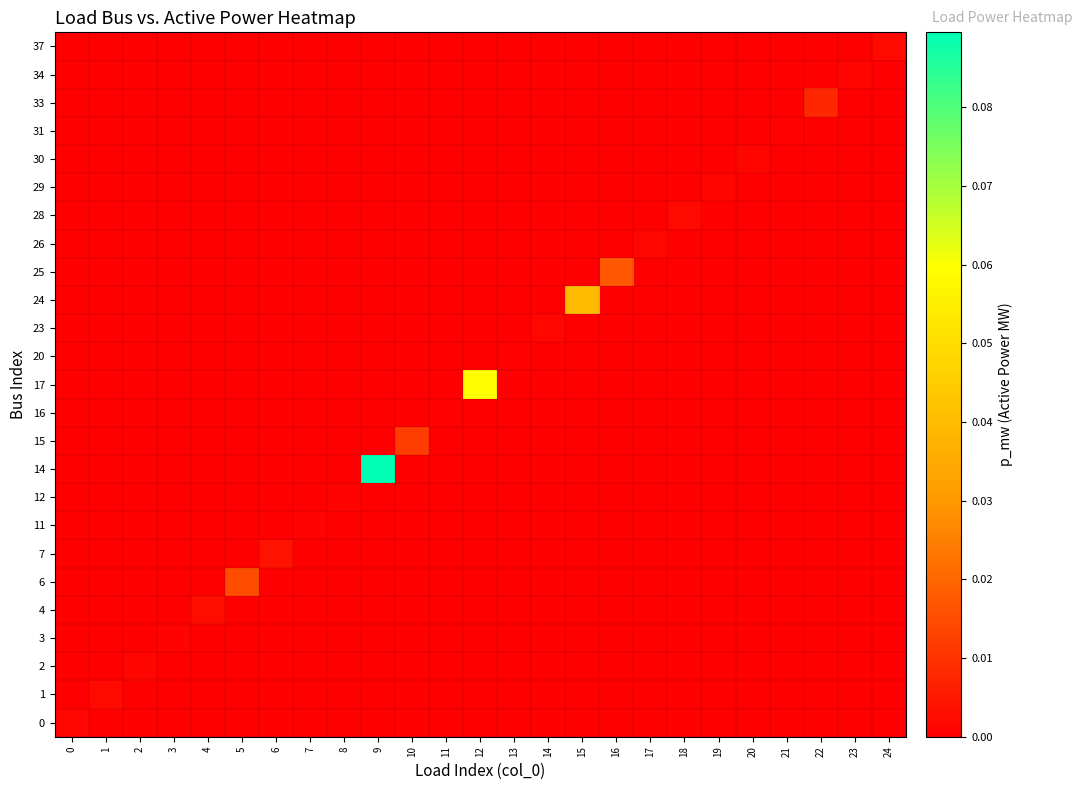

At which category is the sum across all series the highest?

9